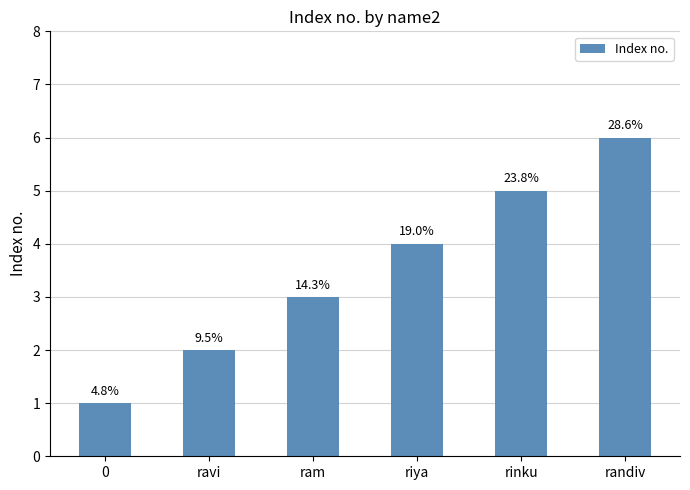

Does the chart contain any negative values?

No